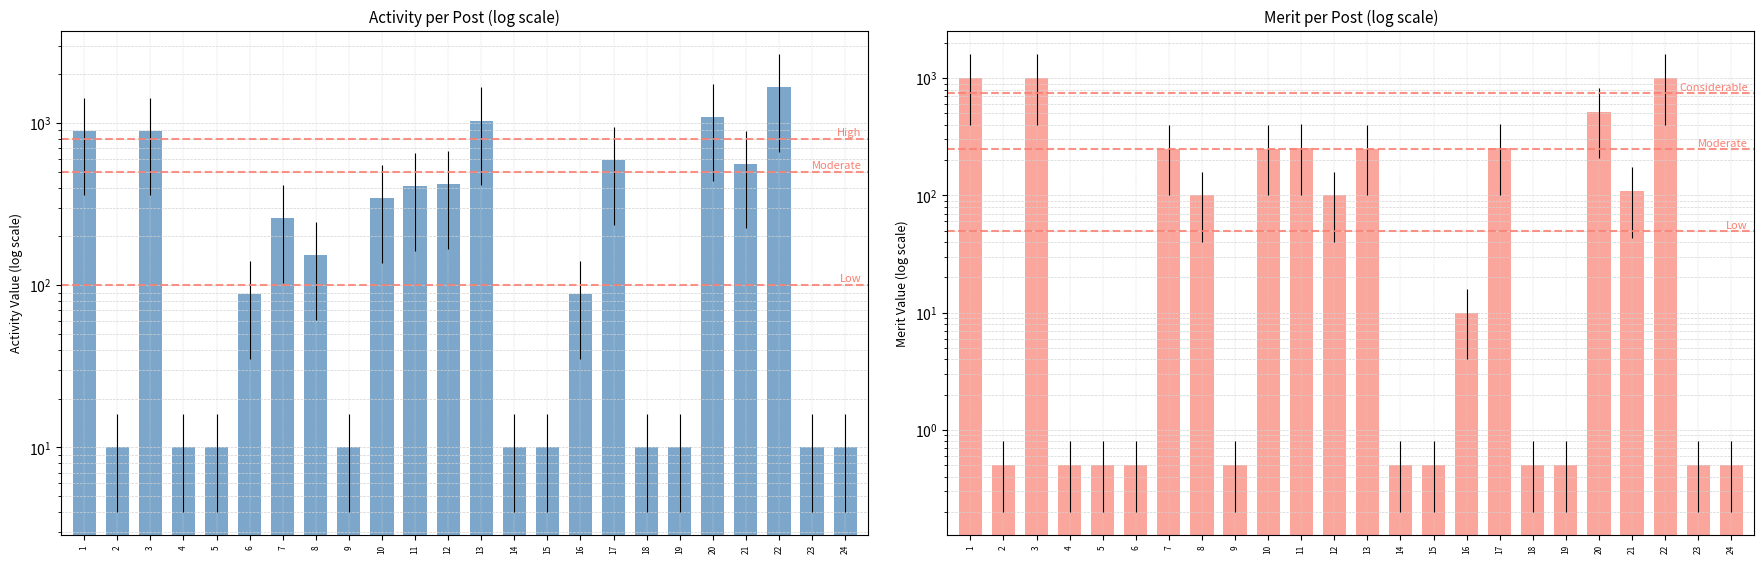

At how many categories does at least one series exceed 35?

14